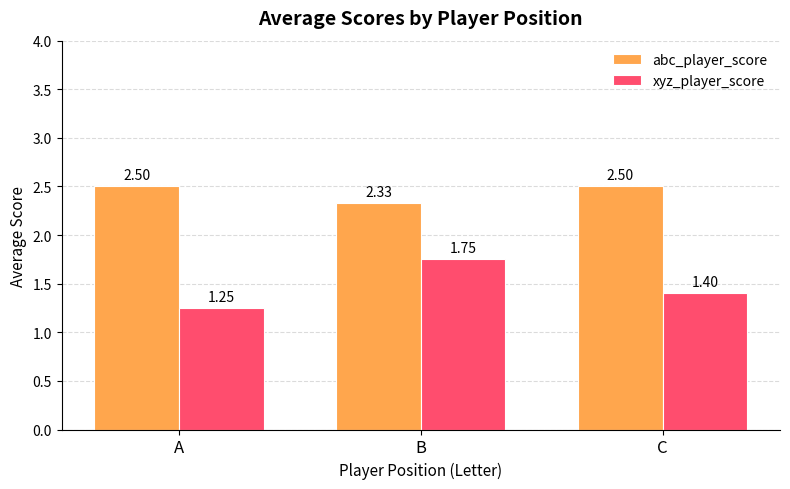

Where is abc_player_score nearest to the value 2?

B